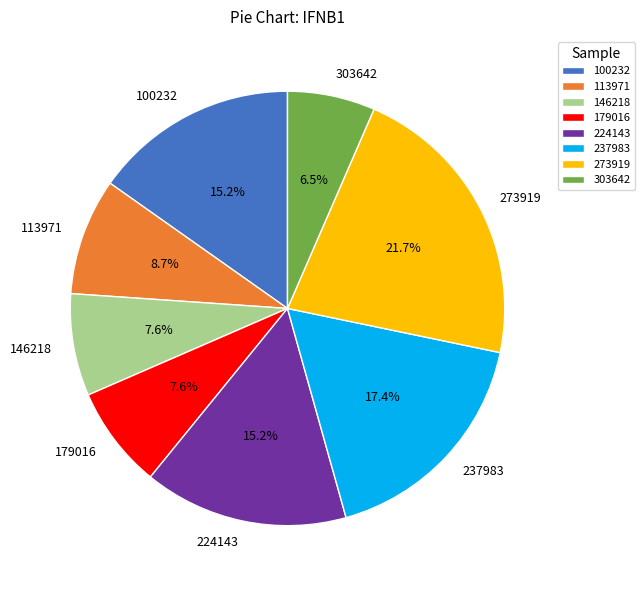

Count the number of slices in the pie.

8